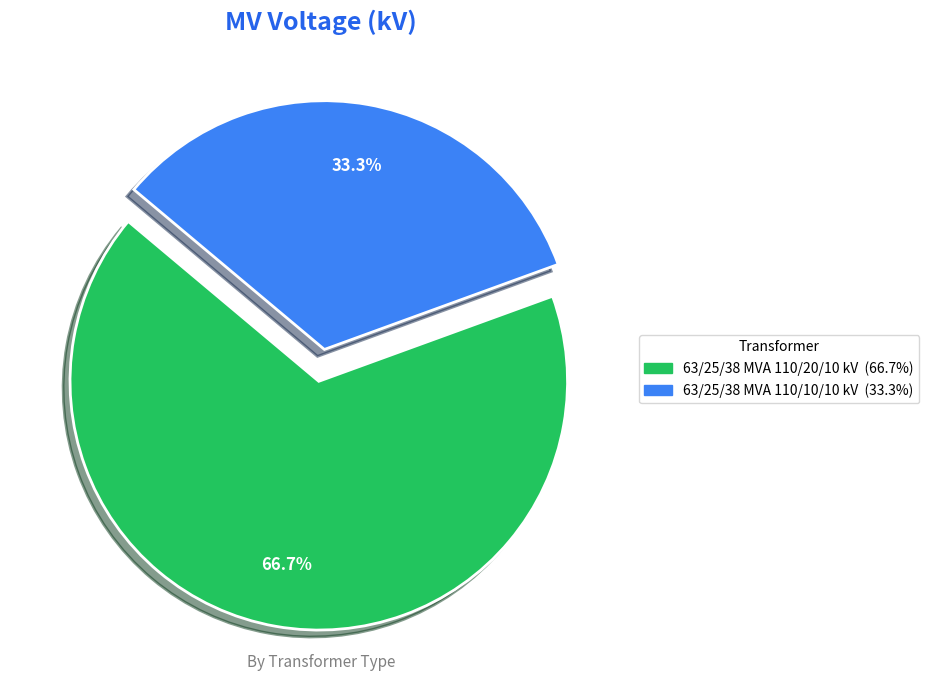

What percentage is the 63/25/38 MVA 110/20/10 kV slice, to the nearest percent?

67%